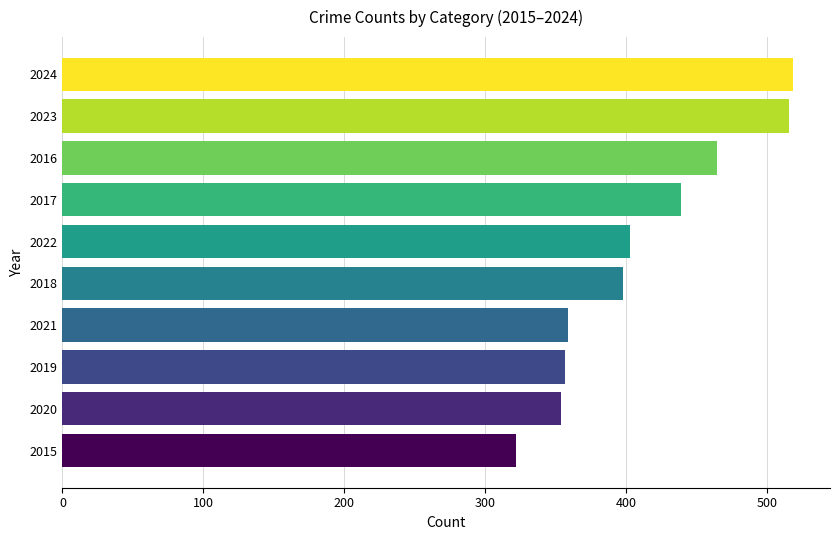

The chart shows a value of 530 at 2022. True or false?

False